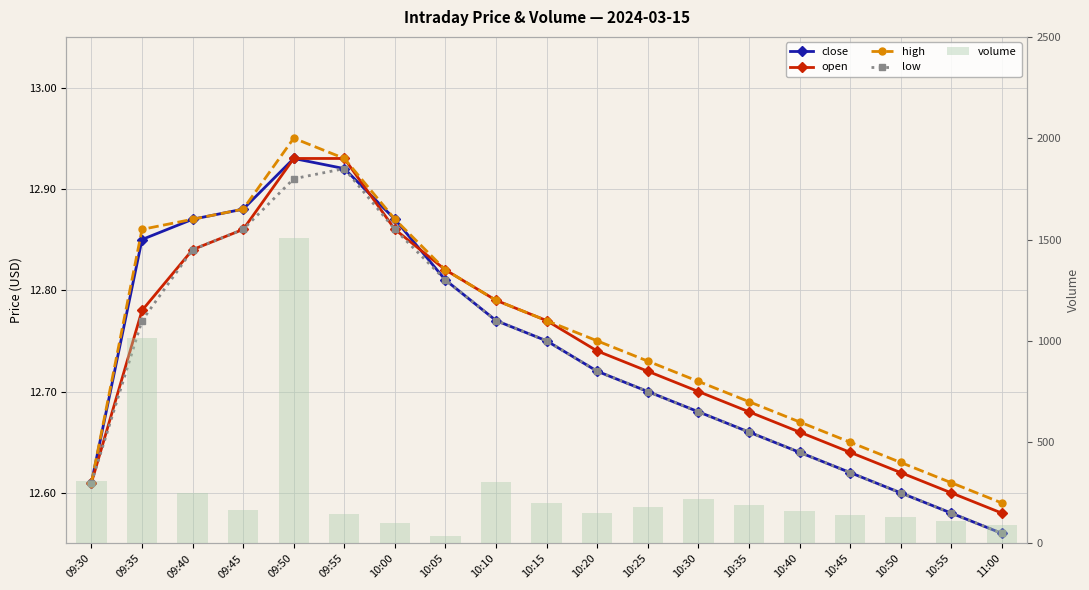

What is the average value of the close series?

12.7